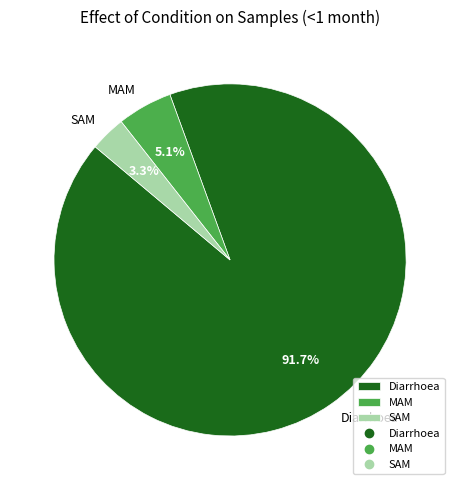

What percentage is the MAM slice, to the nearest percent?

5%